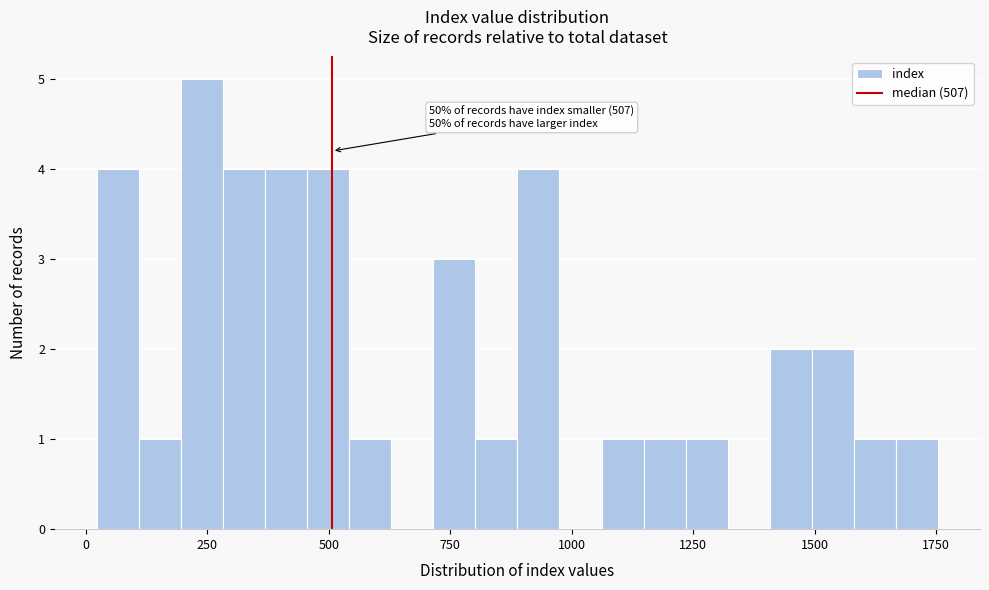

Read against the x-axis, roughly where is the centre of the tallest bar?

250